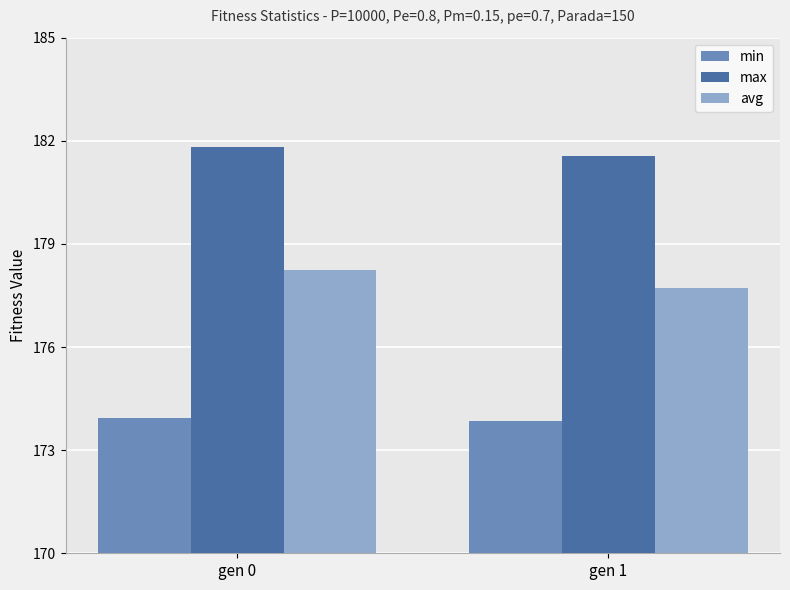

What are all the series names shown in the legend?

min, max, avg